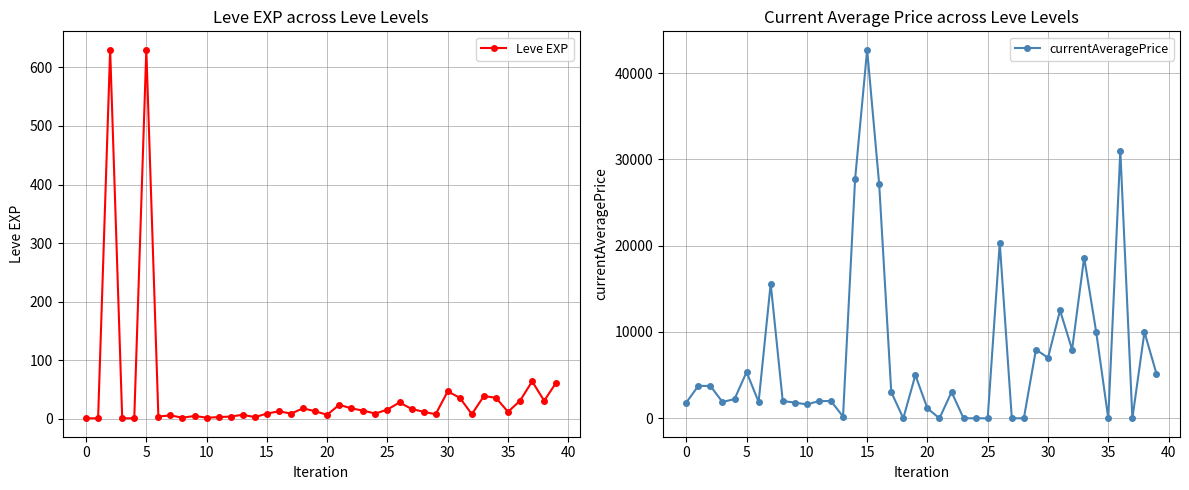

The currentAveragePrice series shows 22095 at 18. True or false?

False